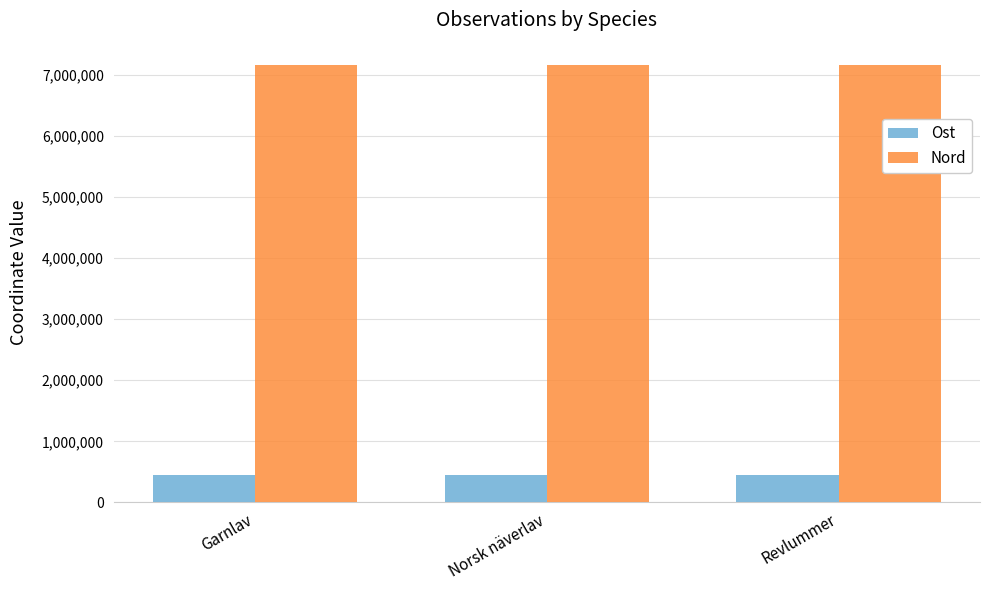

List the series in order of their overall mean, lowest first.

Ost, Nord